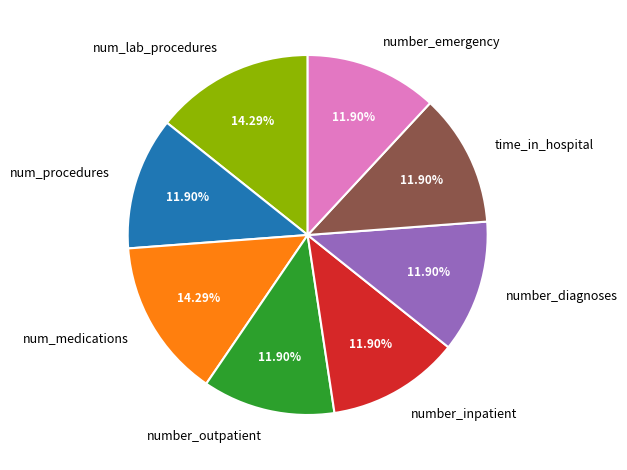

The num_procedures slice represents 1% of the pie. True or false?

False